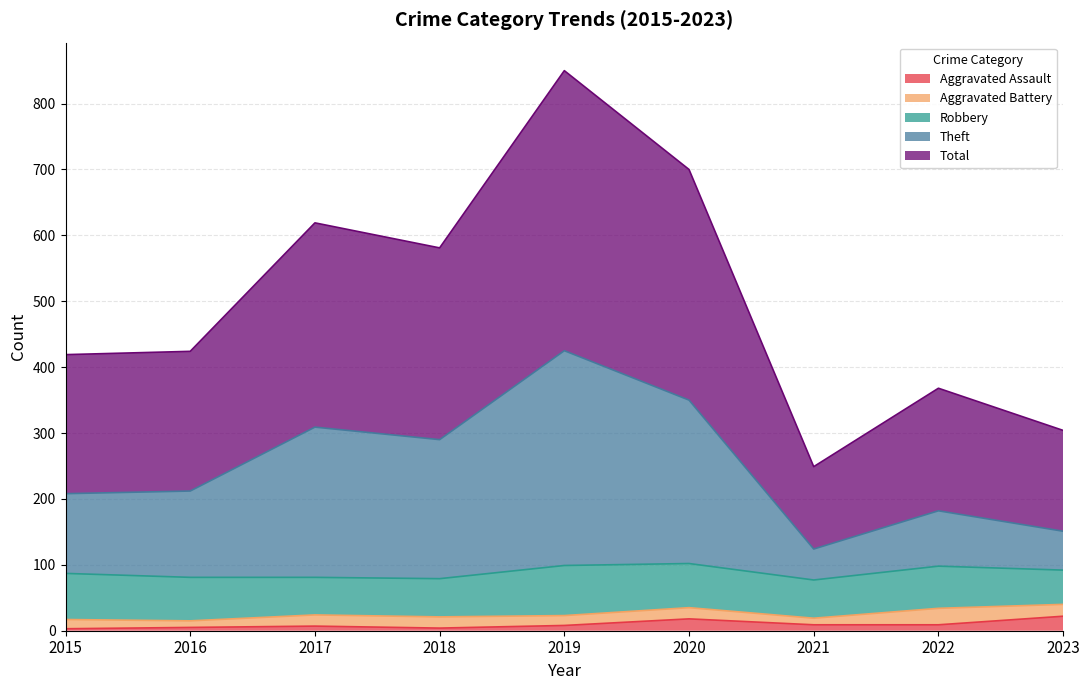

The value of Aggravated Assault at 2016 is 5. True or false?

True